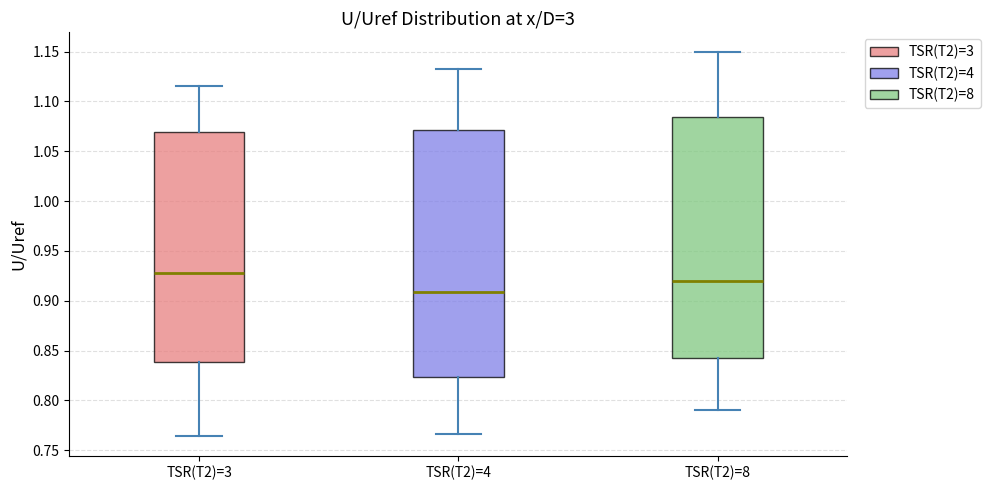

Reading left to right, read every box against the y-axis: the position of its median line, the range the box covers, and the ends of its whiskers. The values are not printed on the chart, so give them approximately, as read against the axis.

TSR(T2)=3: median 0.925, box 0.840 to 1.070, whiskers 0.765 to 1.115
TSR(T2)=4: median 0.910, box 0.825 to 1.070, whiskers 0.765 to 1.135
TSR(T2)=8: median 0.920, box 0.840 to 1.085, whiskers 0.790 to 1.150